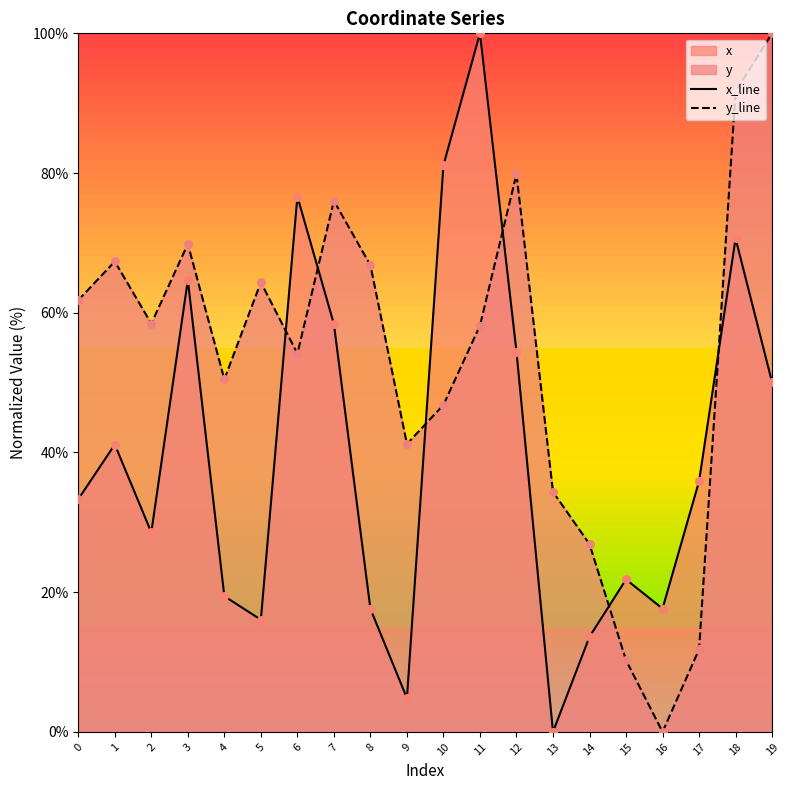

Which series has the largest Y range (max minus min)?

x_line